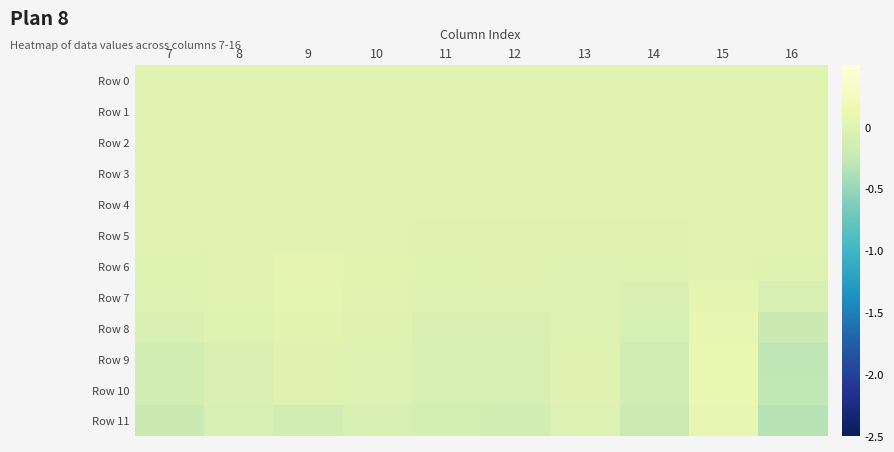

What is the difference between the highest and lowest values at 8?

0.1